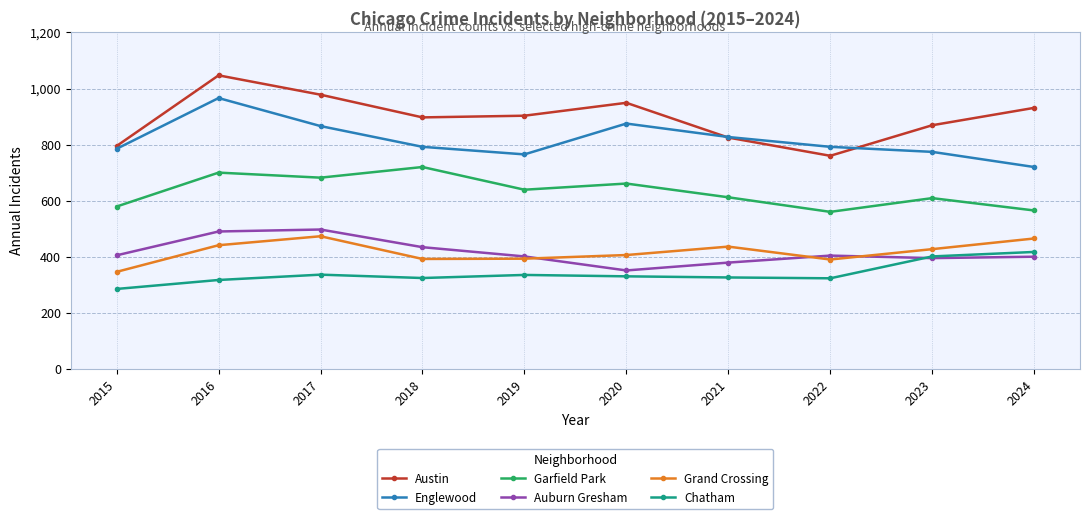

Where does the Englewood series first go above 792?

2016